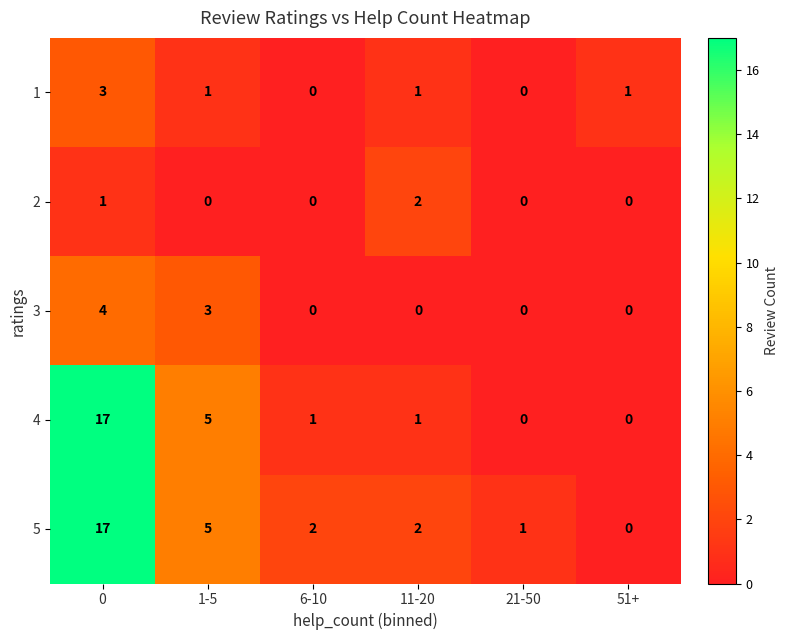

Between 0 and 11-20, which series saw the biggest shift?

4